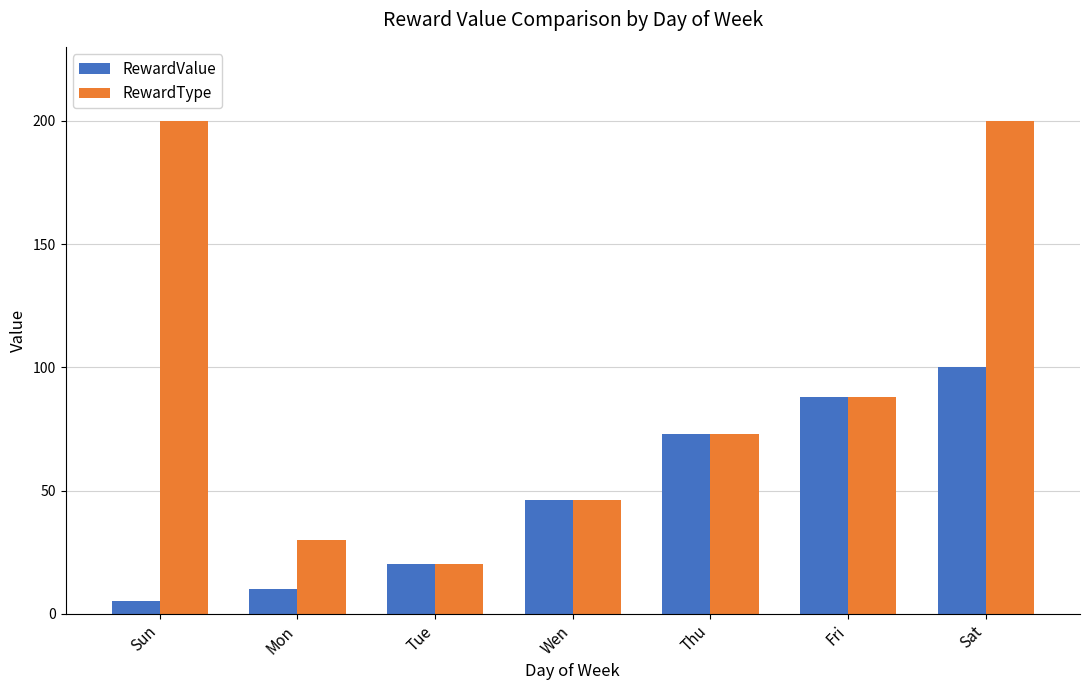

What is the difference between the maximum and minimum values in the RewardType series?

180